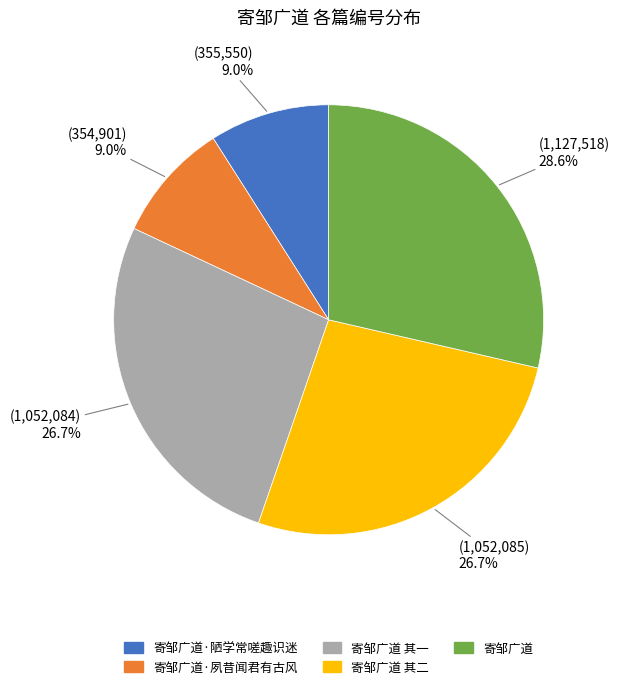

Which category has the biggest portion of the pie?

寄邹广道